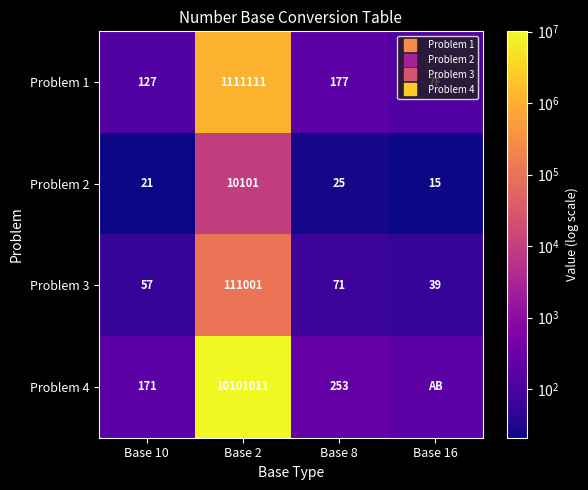

Which series has the largest total across all categories?

Problem 4